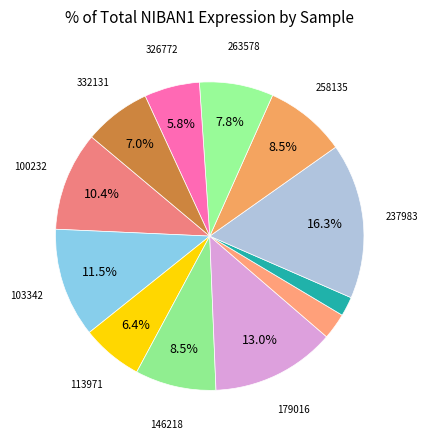

Which slice is the largest?

237983